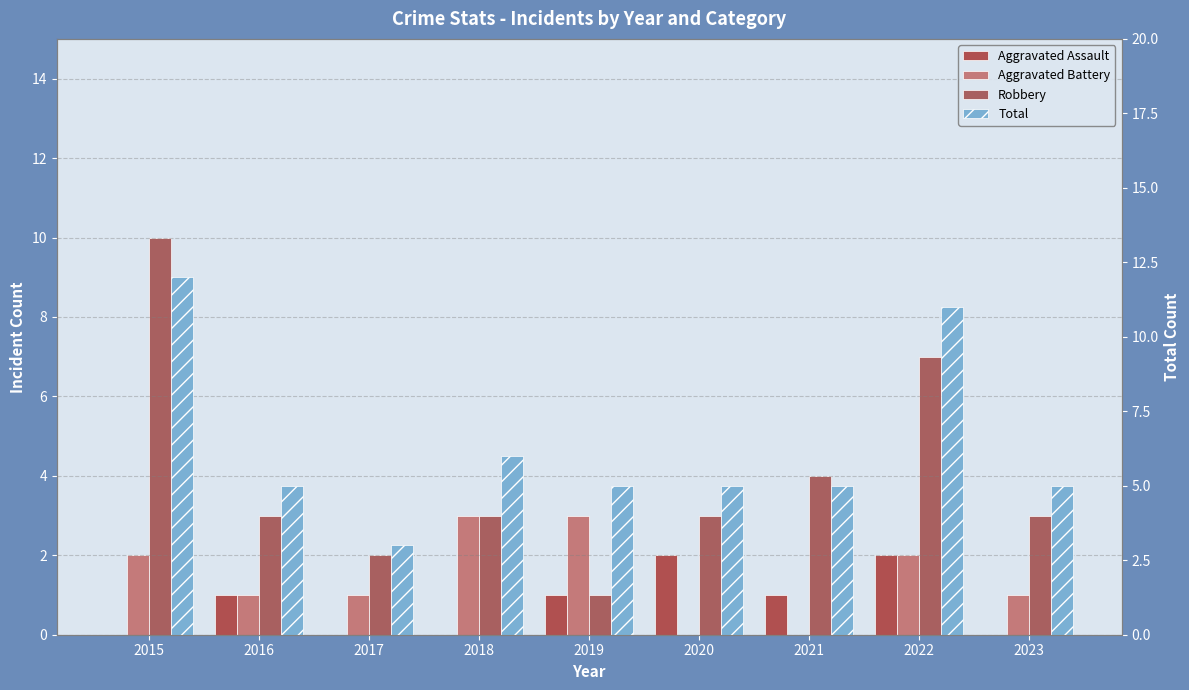

Reading left to right, extract all data points from this chart.

Aggravated Assault: 2015=0	2016=1	2017=0	2018=0	2019=1	2020=2	2021=1	2022=2	2023=0
Aggravated Battery: 2015=2	2016=1	2017=1	2018=3	2019=3	2020=0	2021=0	2022=2	2023=1
Robbery: 2015=10	2016=3	2017=2	2018=3	2019=1	2020=3	2021=4	2022=7	2023=3
Total: 2015=12	2016=5	2017=3	2018=6	2019=5	2020=5	2021=5	2022=11	2023=5